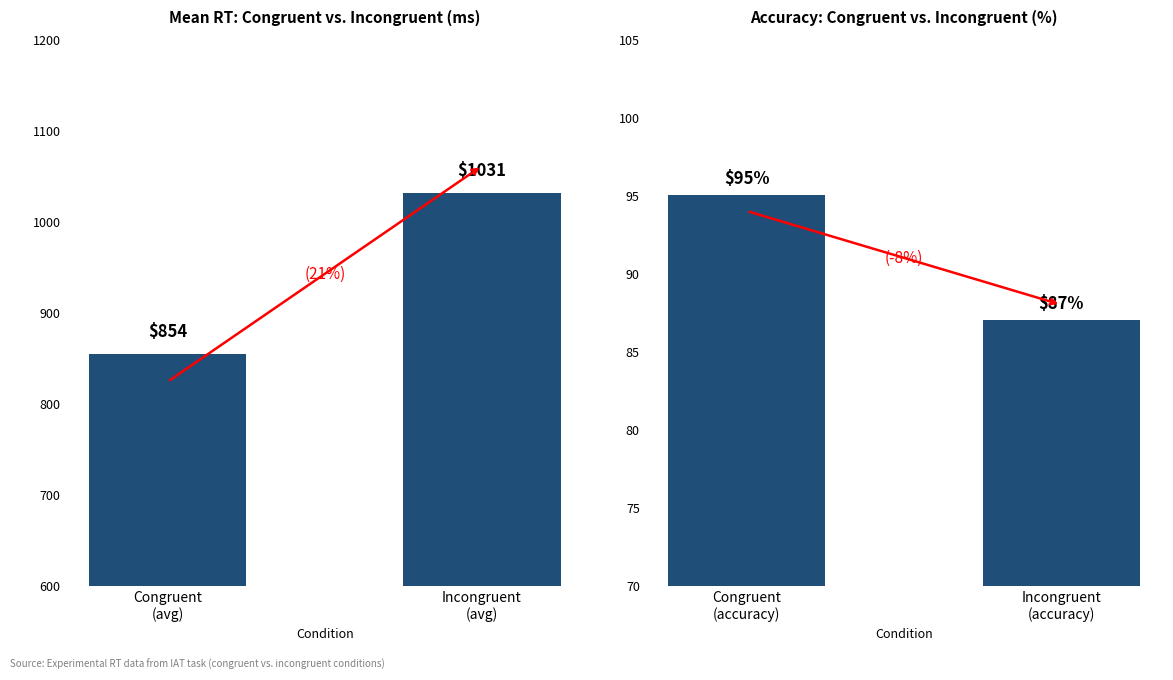

Count the number of categories in the chart.

2